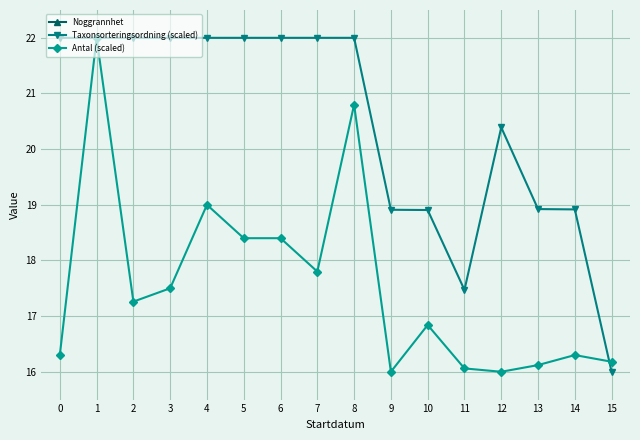

Is the value of Taxonsorteringsordning (scaled) at 1 greater than the value of Noggrannhet at 13?

Yes